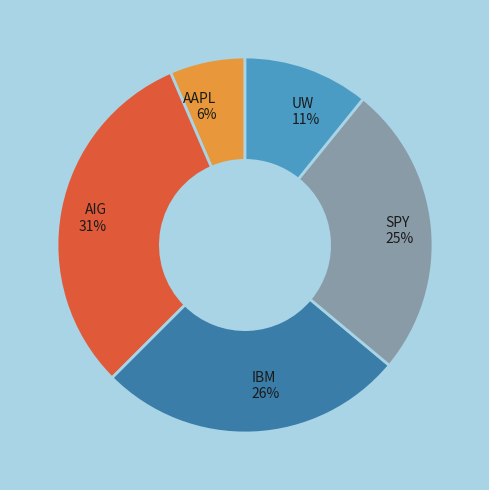

The UW slice represents 1% of the pie. True or false?

False